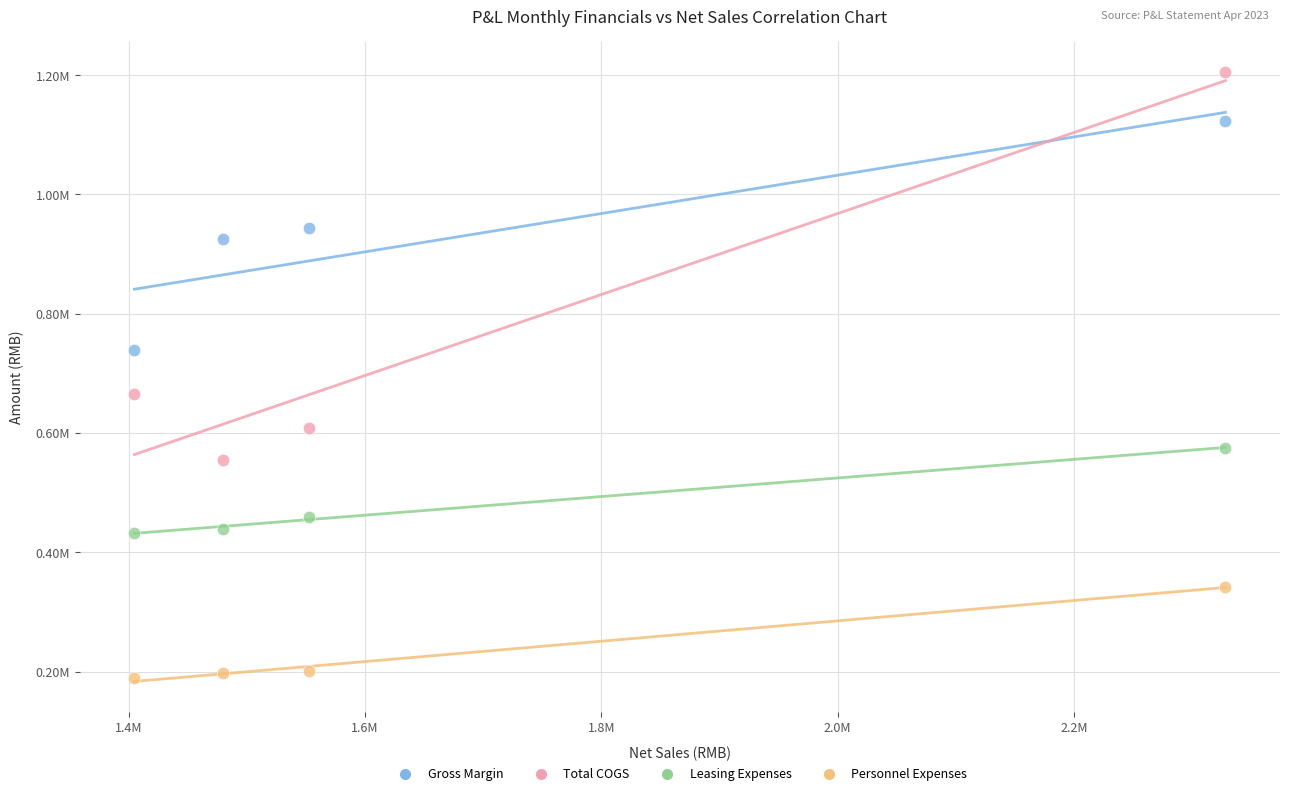

Which series reaches the maximum Y coordinate?

Total COGS